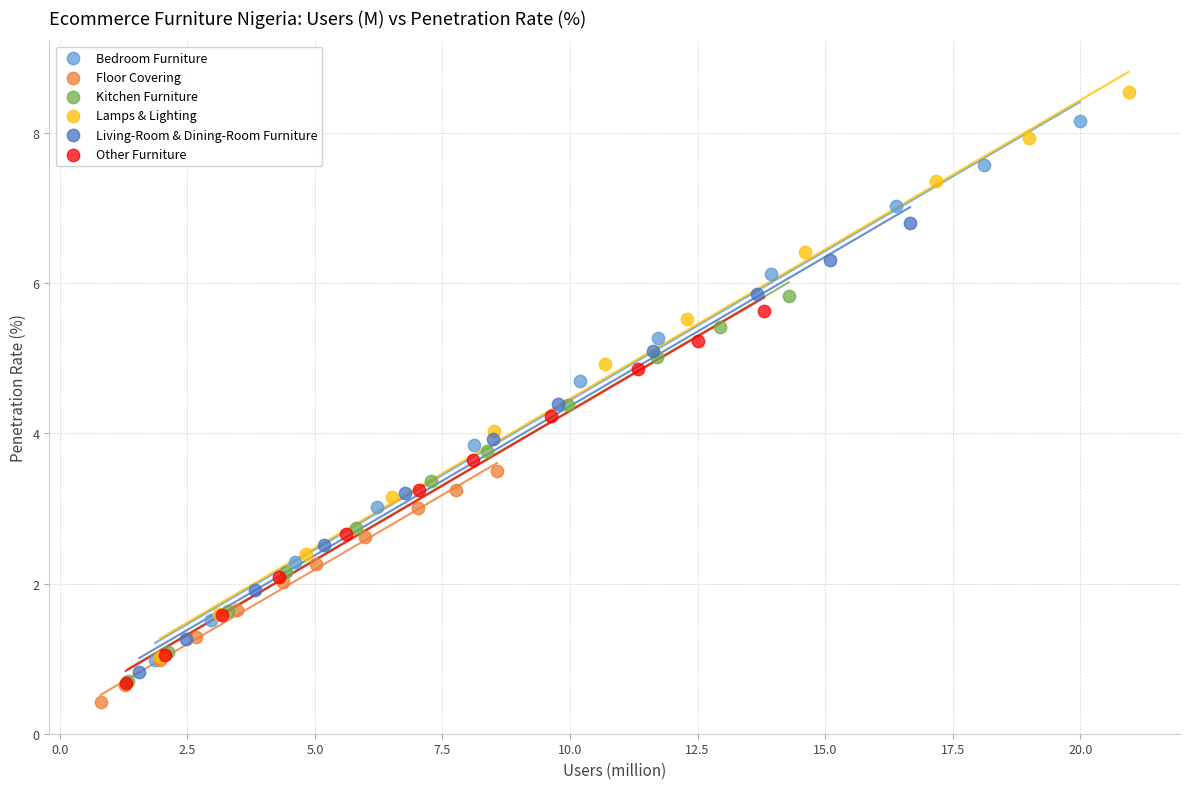

Which series has the largest Y range (max minus min)?

Lamps & Lighting